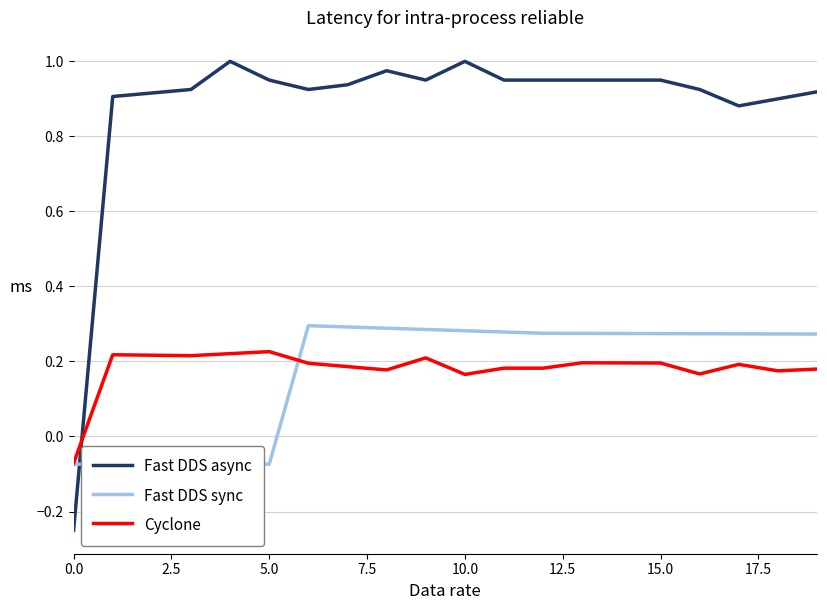

What is the spread (max minus min) of values at 11?

0.8